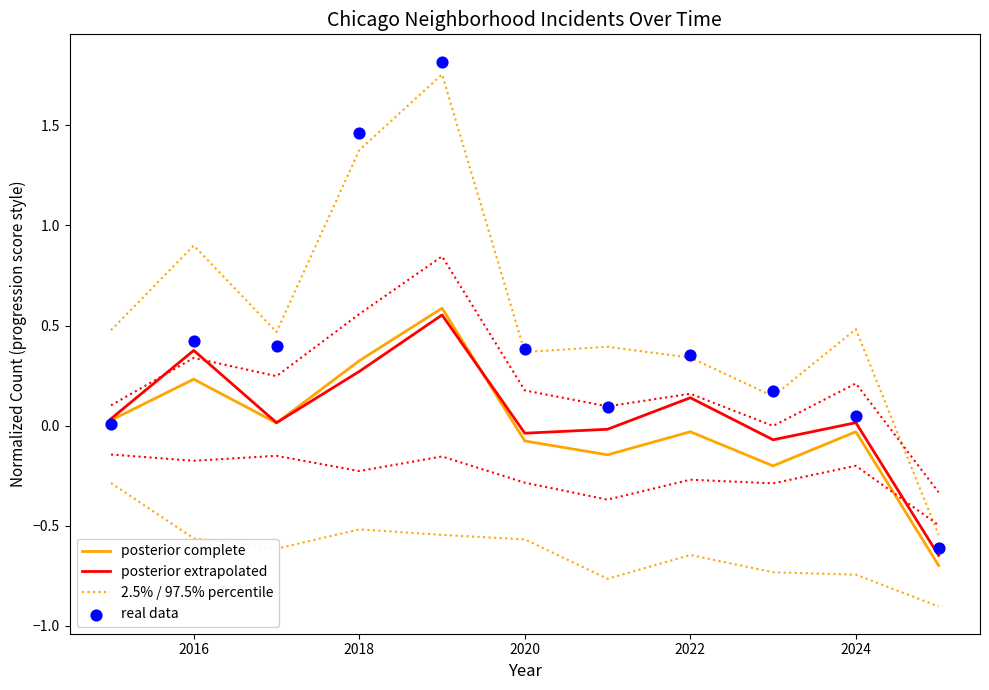

What are all the series names shown in the legend?

posterior complete, posterior extrapolated, 2.5% / 97.5% percentile, real data